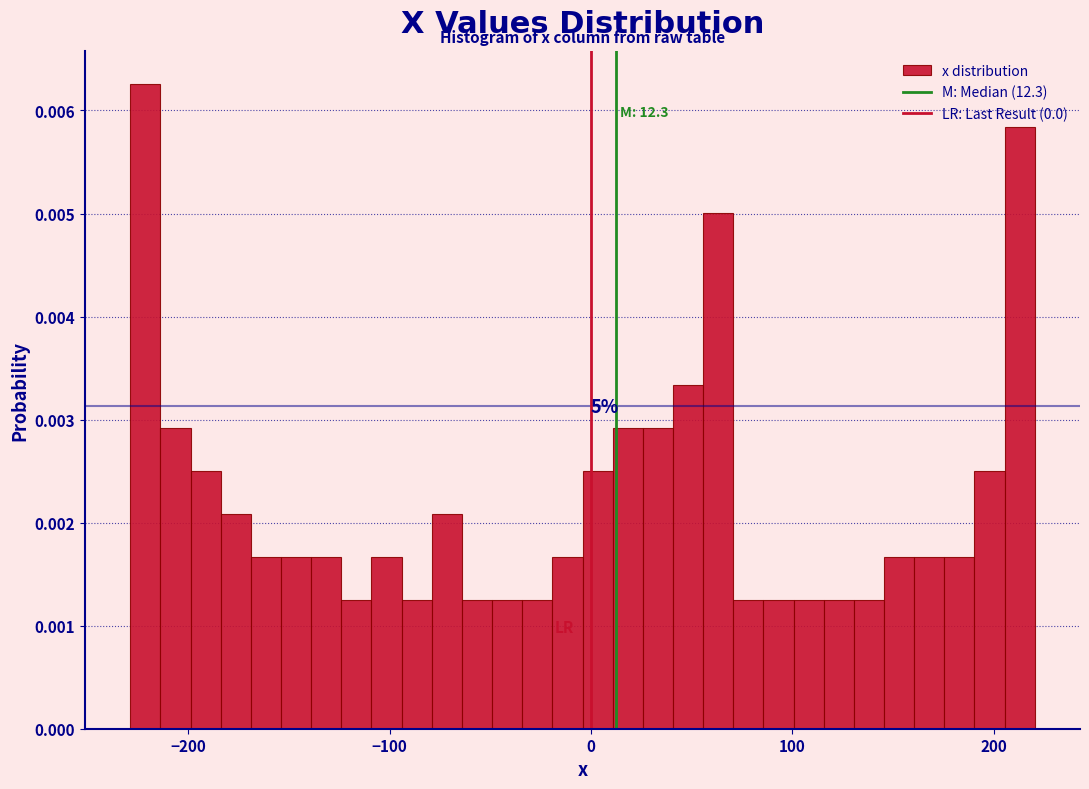

Read against the x-axis, roughly where is the centre of the tallest bar?

-220